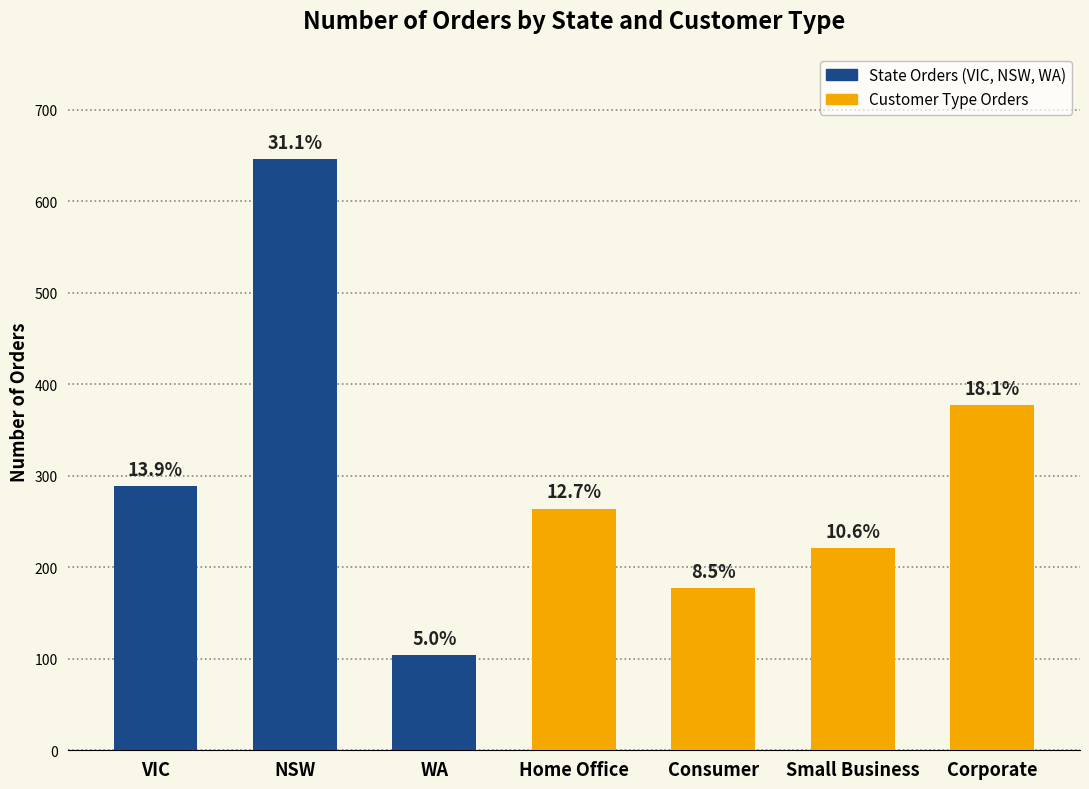

Does the chart contain any negative values?

No